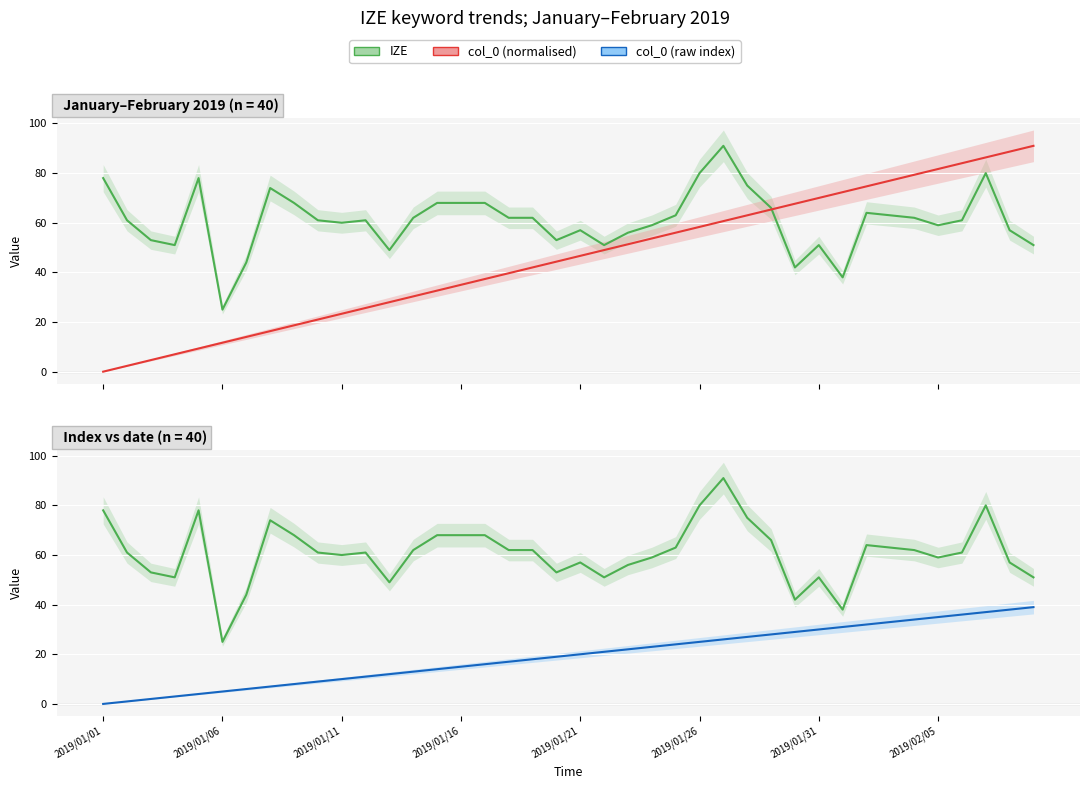

True or false: IZE and col_0 (raw index) intersect in this chart.

False